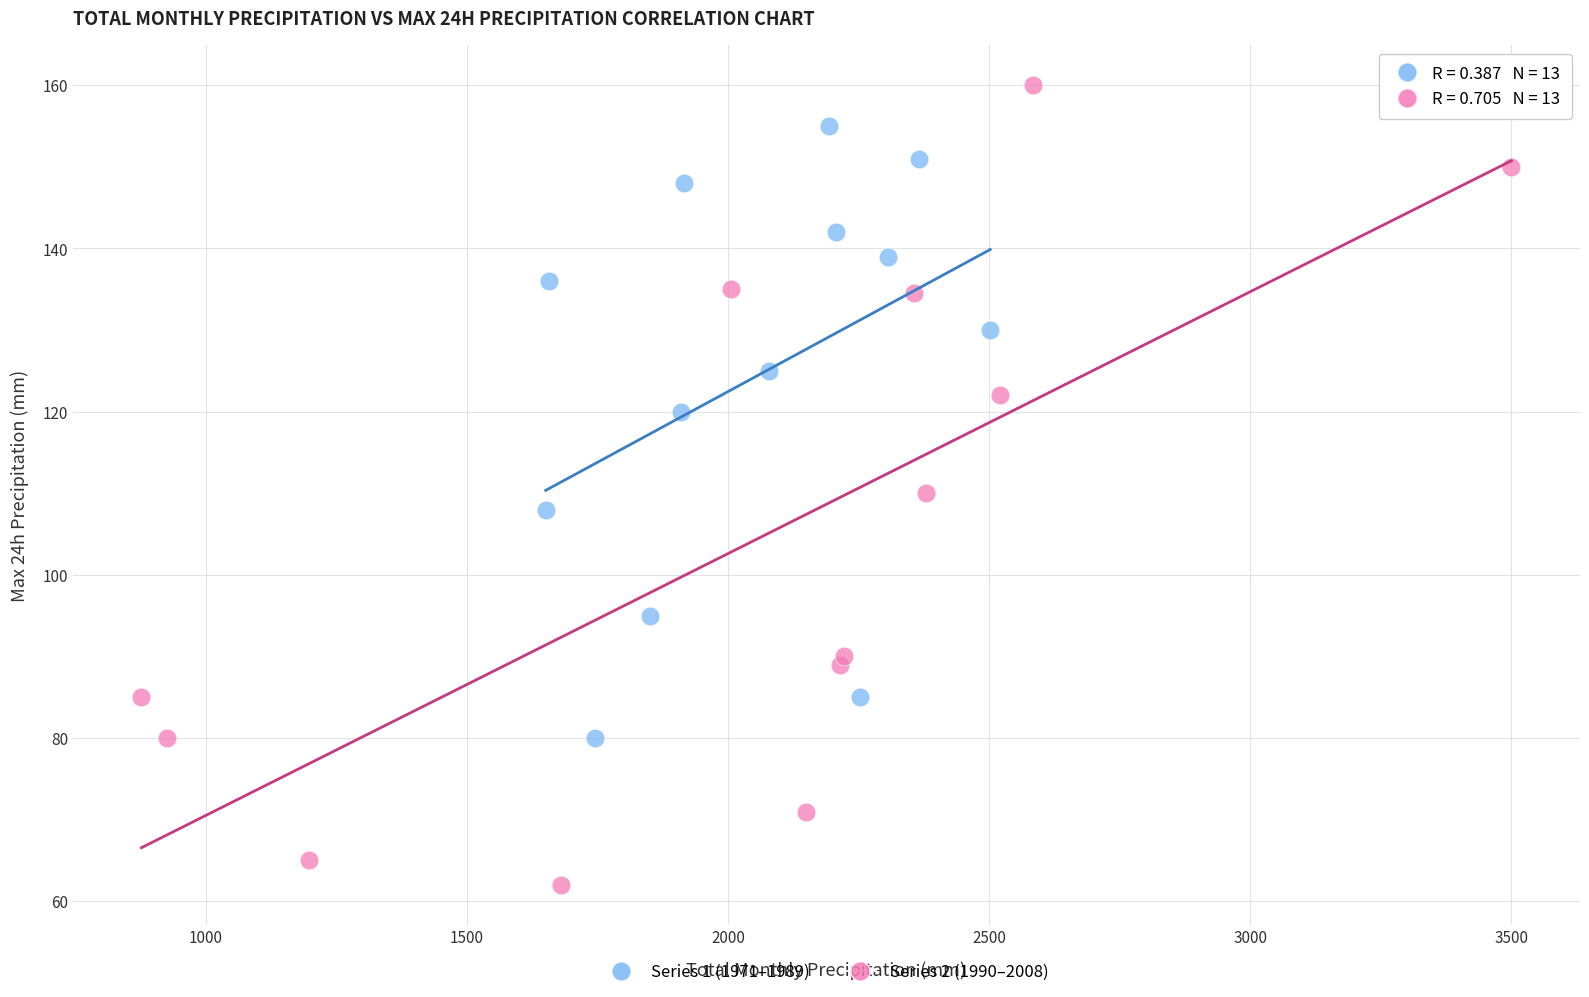

Which series has the largest Y range (max minus min)?

Series 2 (1990–2008)